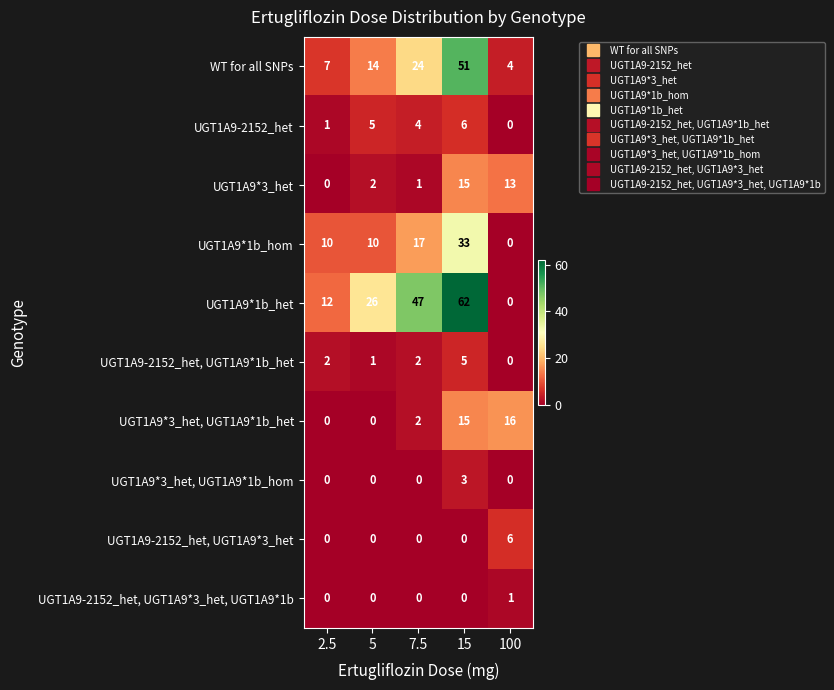

At which category is the sum across all series the highest?

15